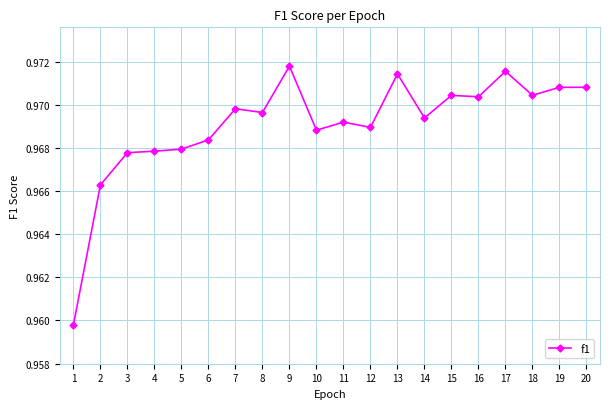

True or false: the data shows 1.5 at 17.

False